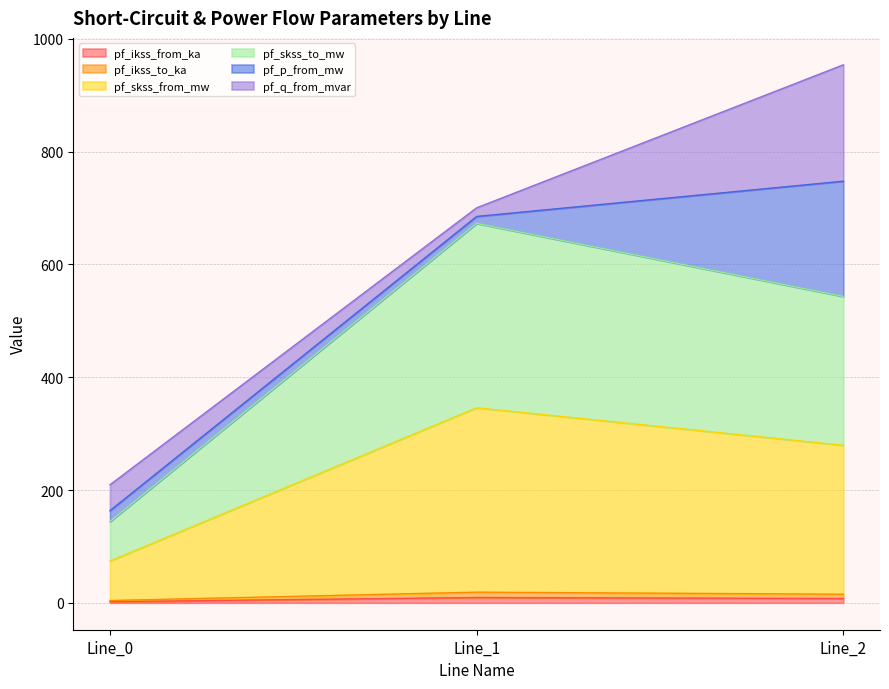

At which category is the sum across all series the highest?

Line_1